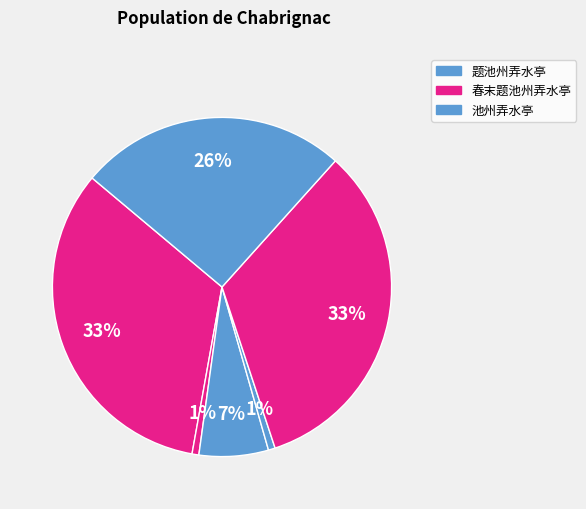

How many segments does this pie chart have?

6